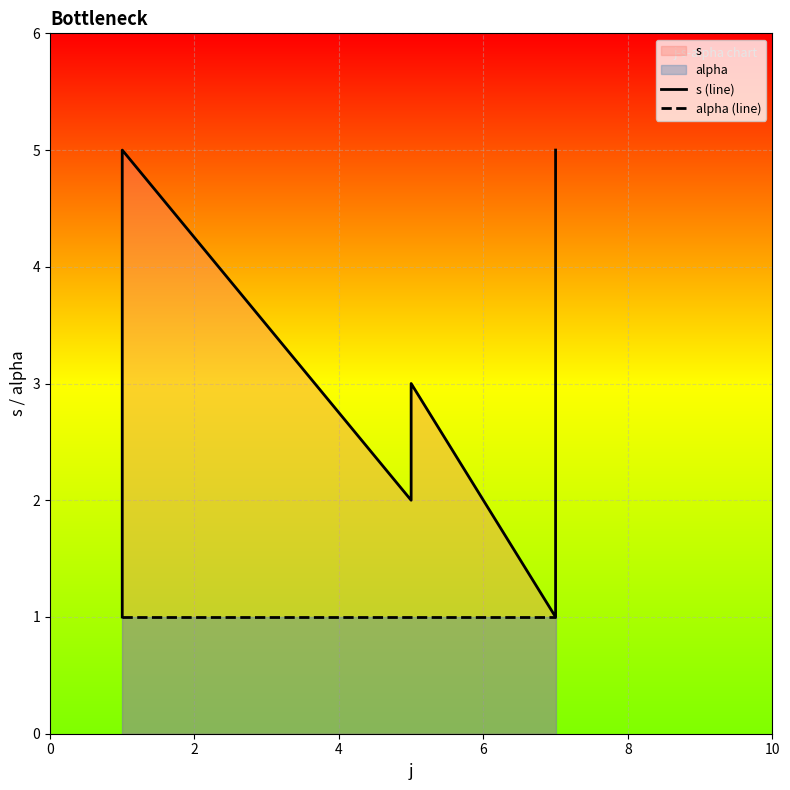

What is the total value across all series at 6?

5